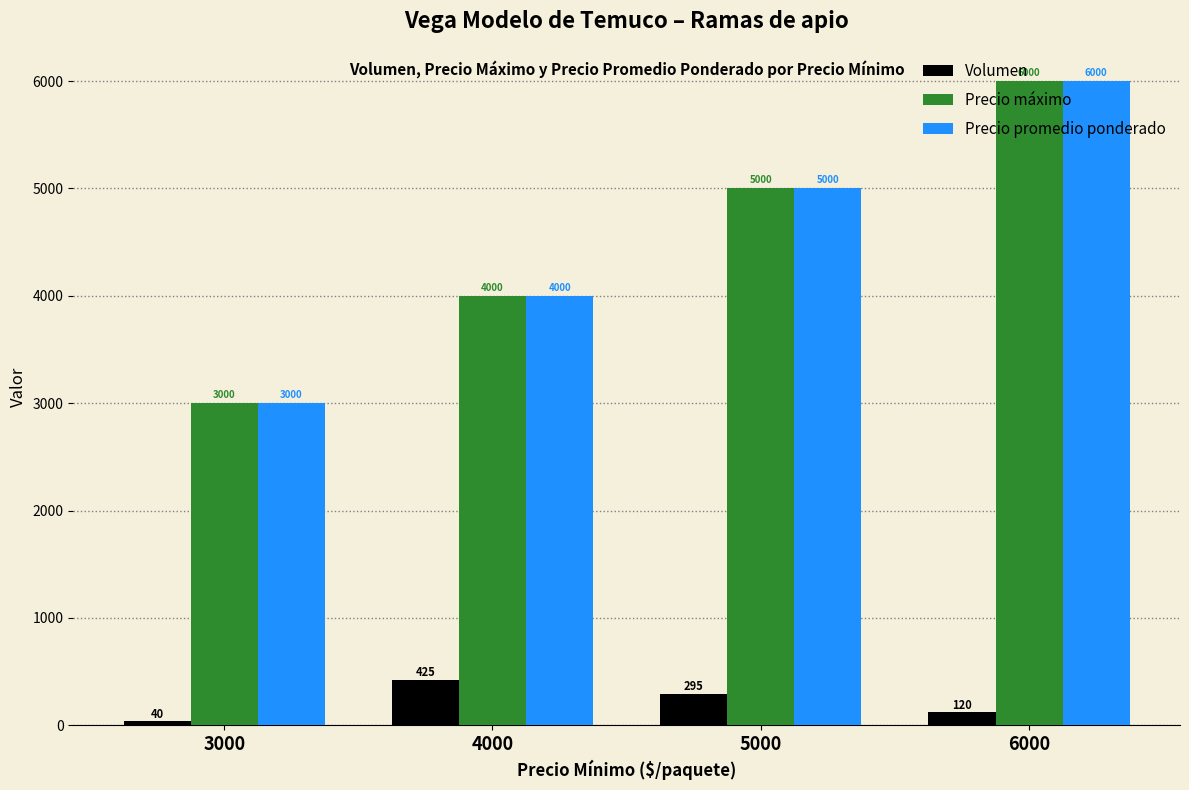

What is the spread (max minus min) of values at 6000?

5880